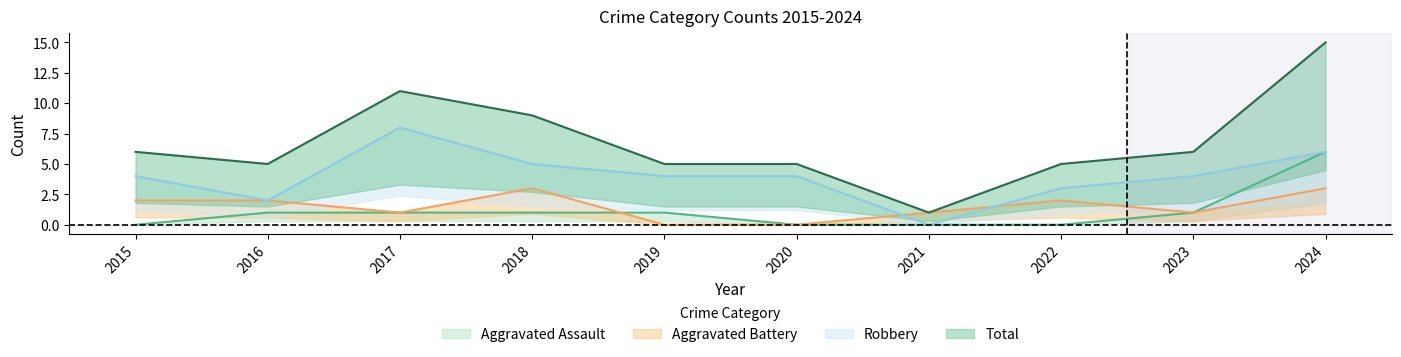

What is the value of the Aggravated Assault point at the 3rd from the left?

1